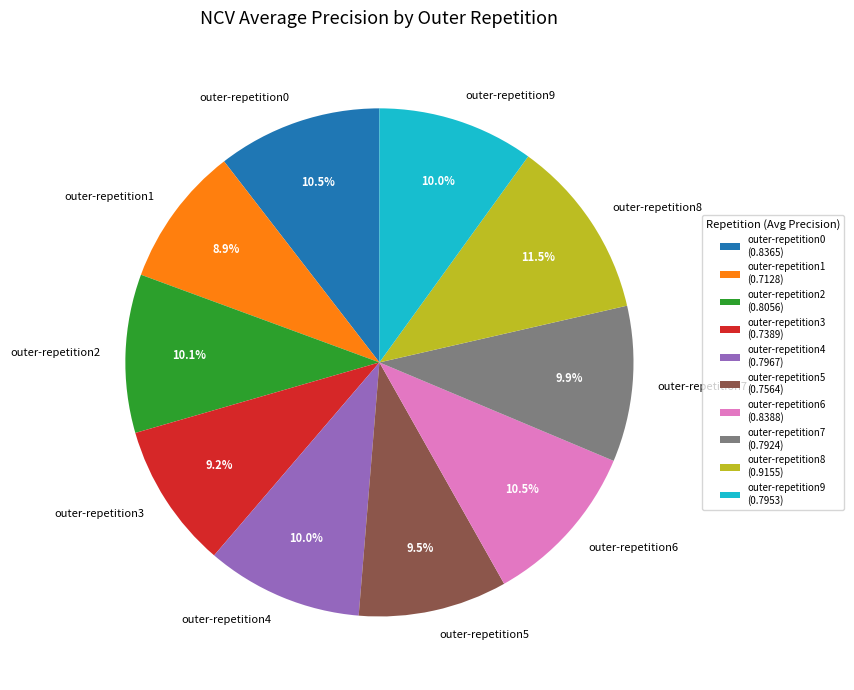

True or false: outer-repetition7 accounts for 10% of the total.

True